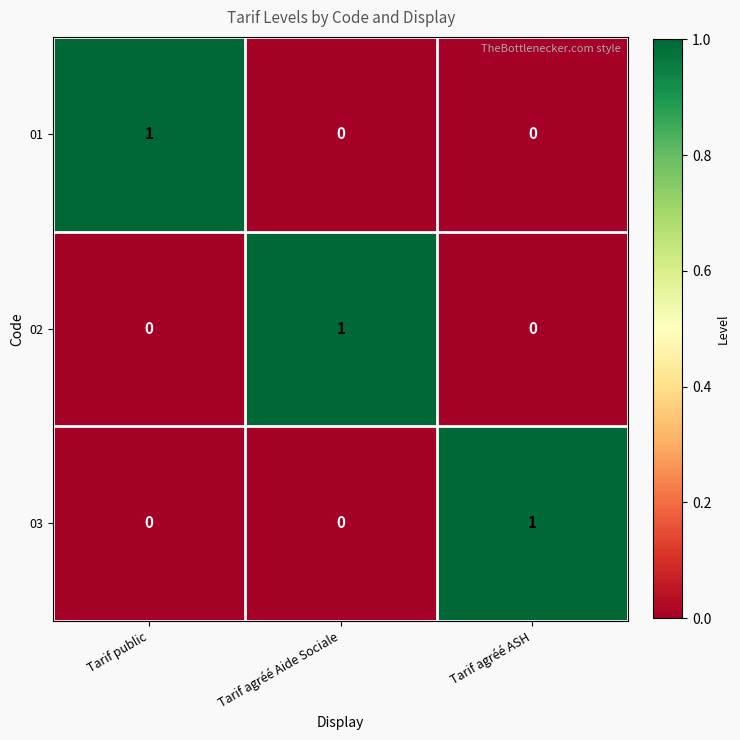

At how many categories does at least one series exceed 0?

3